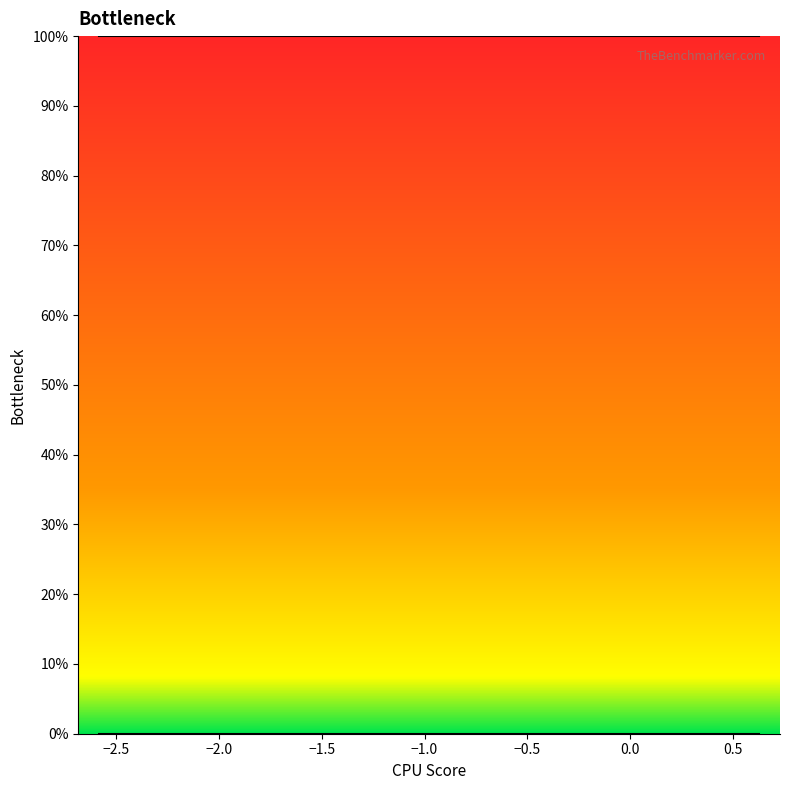

True or false: col_2_line and col_1_line cross at least once.

False